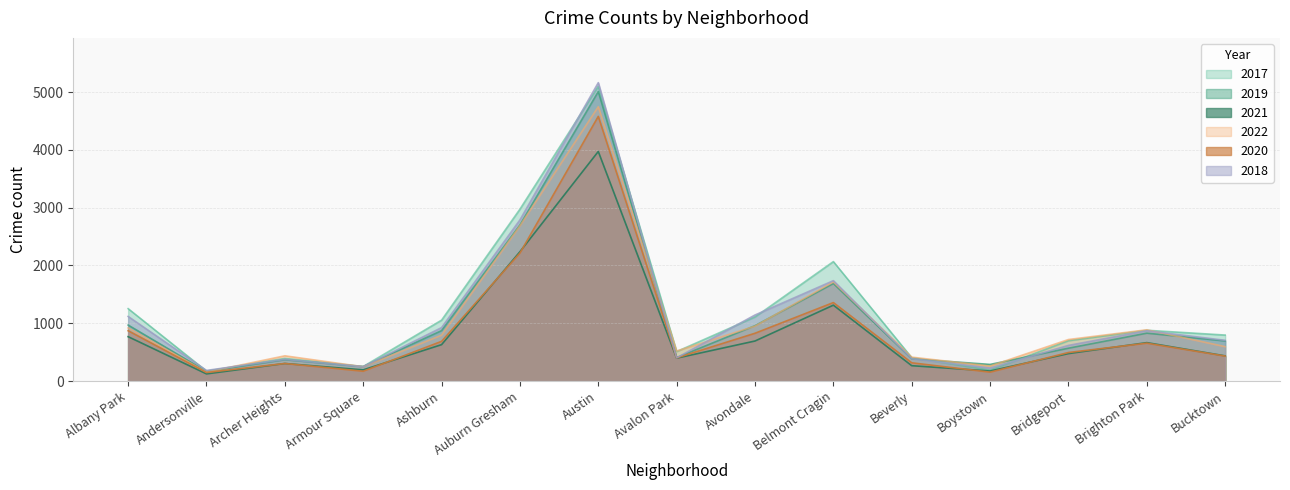

What is the difference between the maximum and minimum values in the 2018 series?

4979